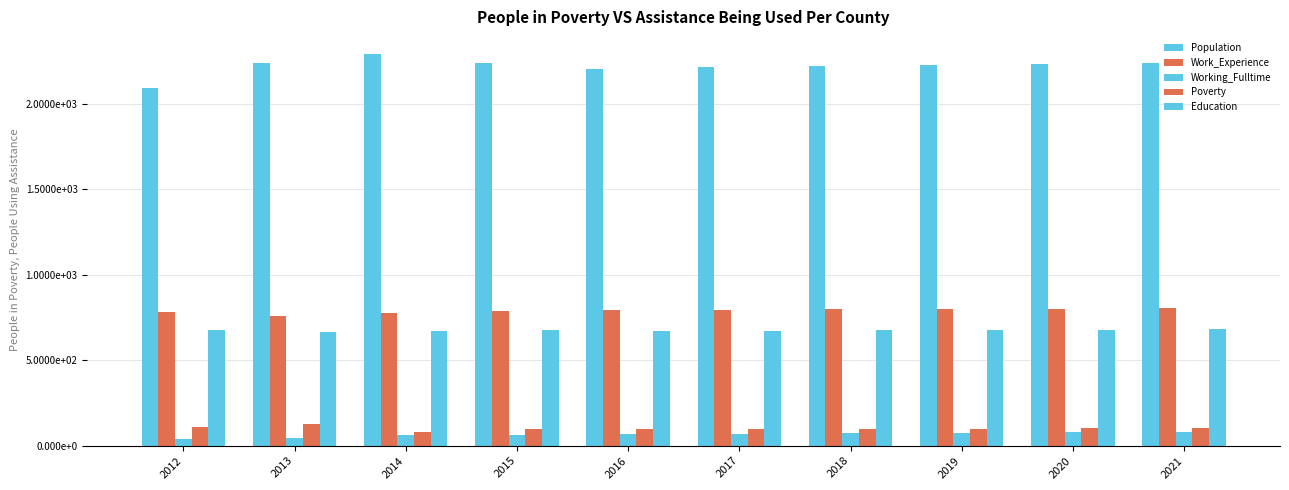

Are the bars grouped side by side (vs. stacked)?

Yes